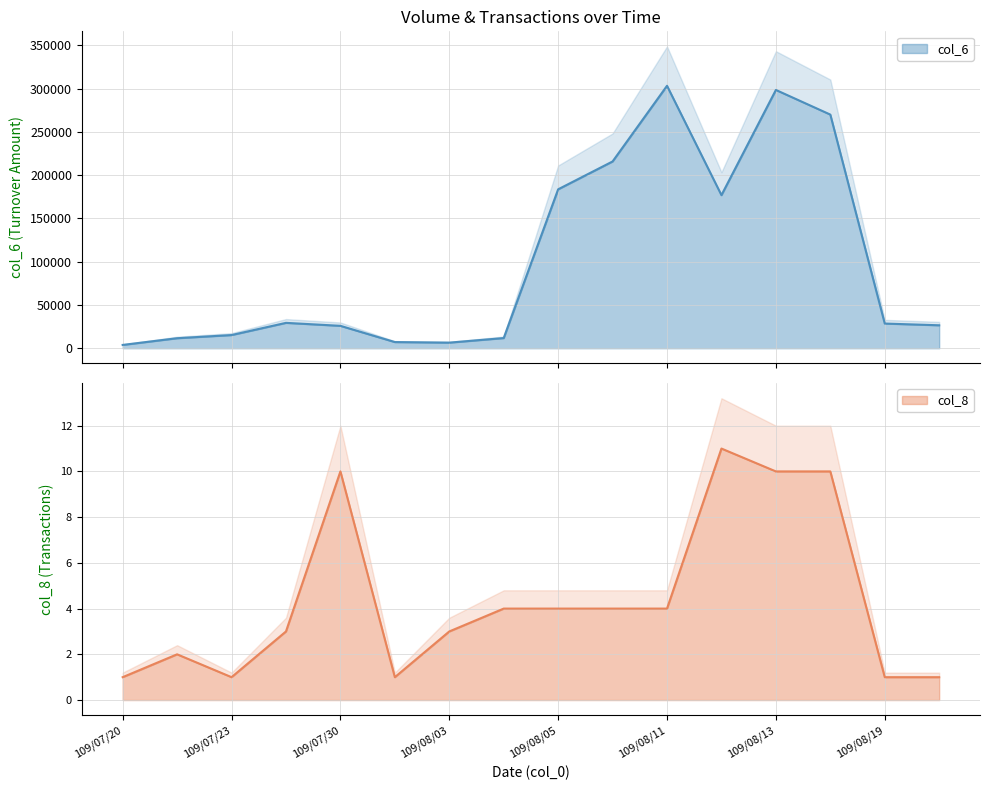

True or false: col_8 and col_6 intersect in this chart.

False